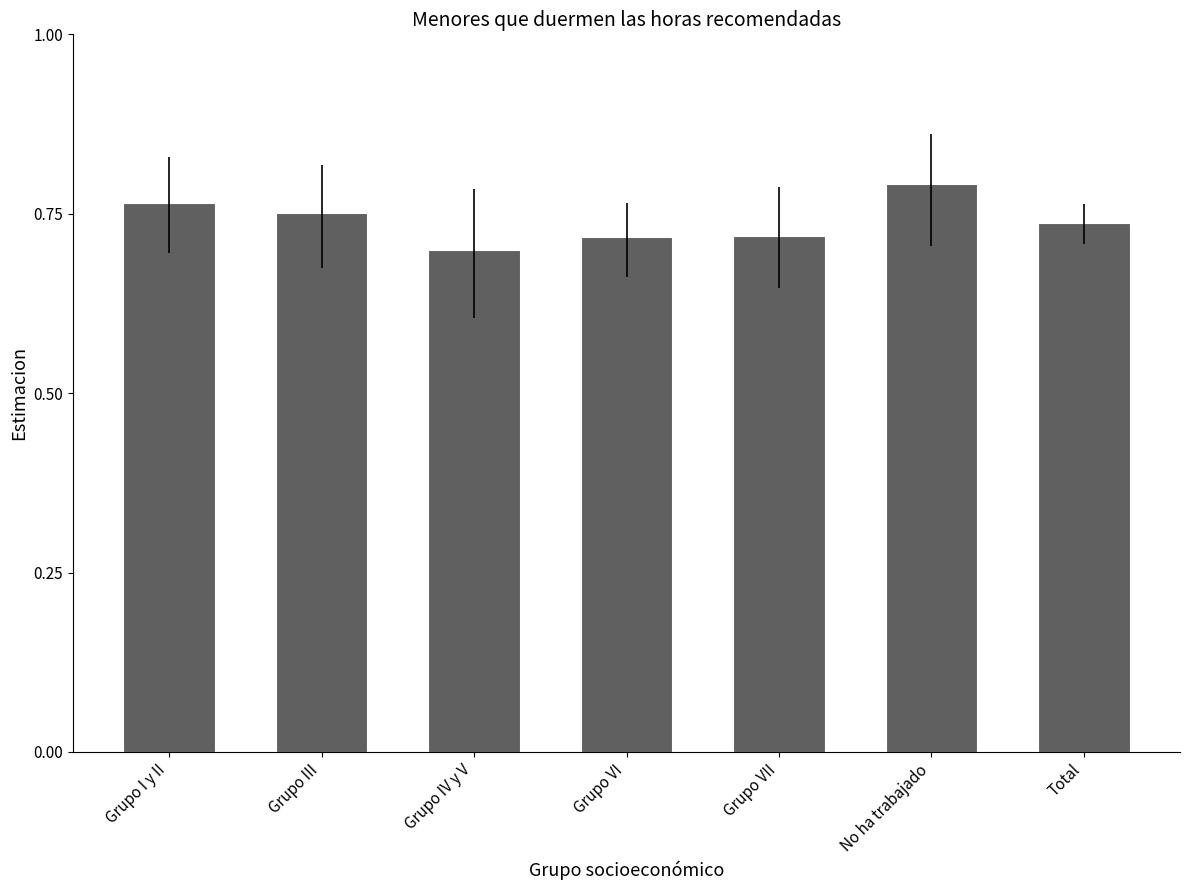

Between No ha trabajado and Grupo III, which is larger?

No ha trabajado